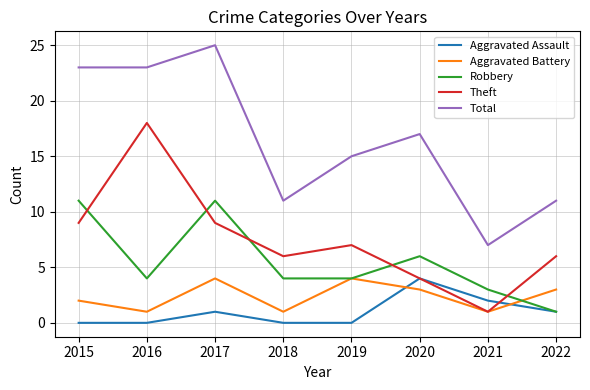

What is the approximate value of Robbery at 2021, to the nearest 5?

5